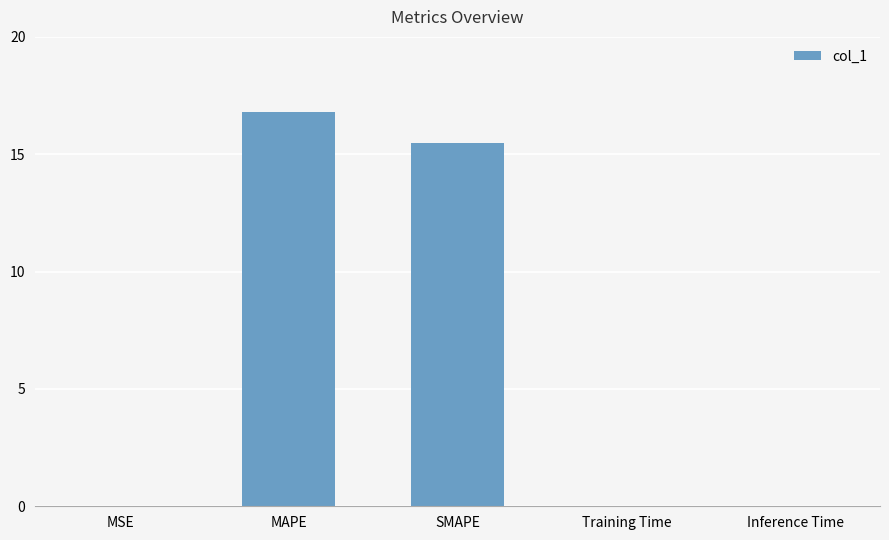

Which has a higher value, MAPE or Training Time?

MAPE